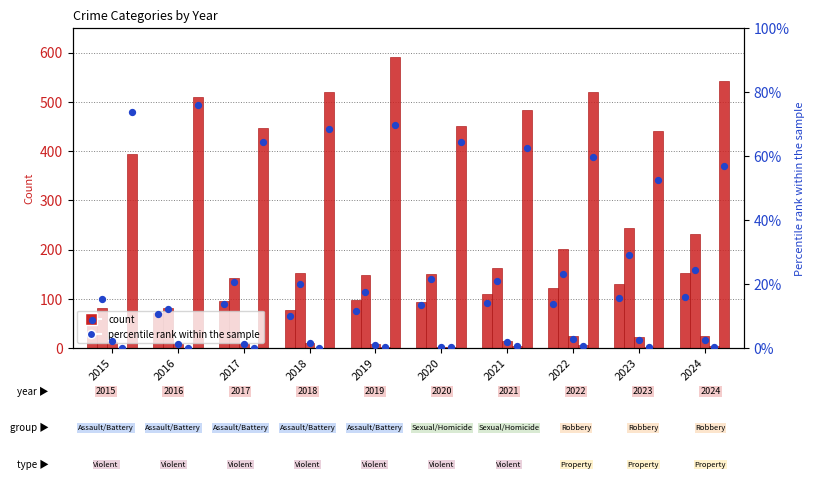

At how many categories does at least one series exceed 206?

10